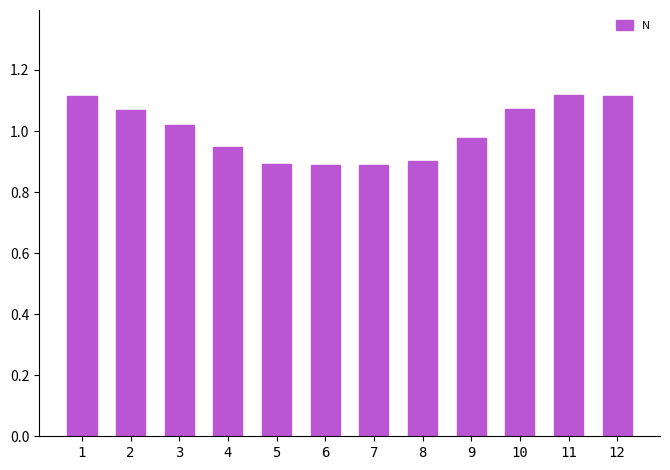

What is the ratio of the value at 8 to the value at 2?

0.8